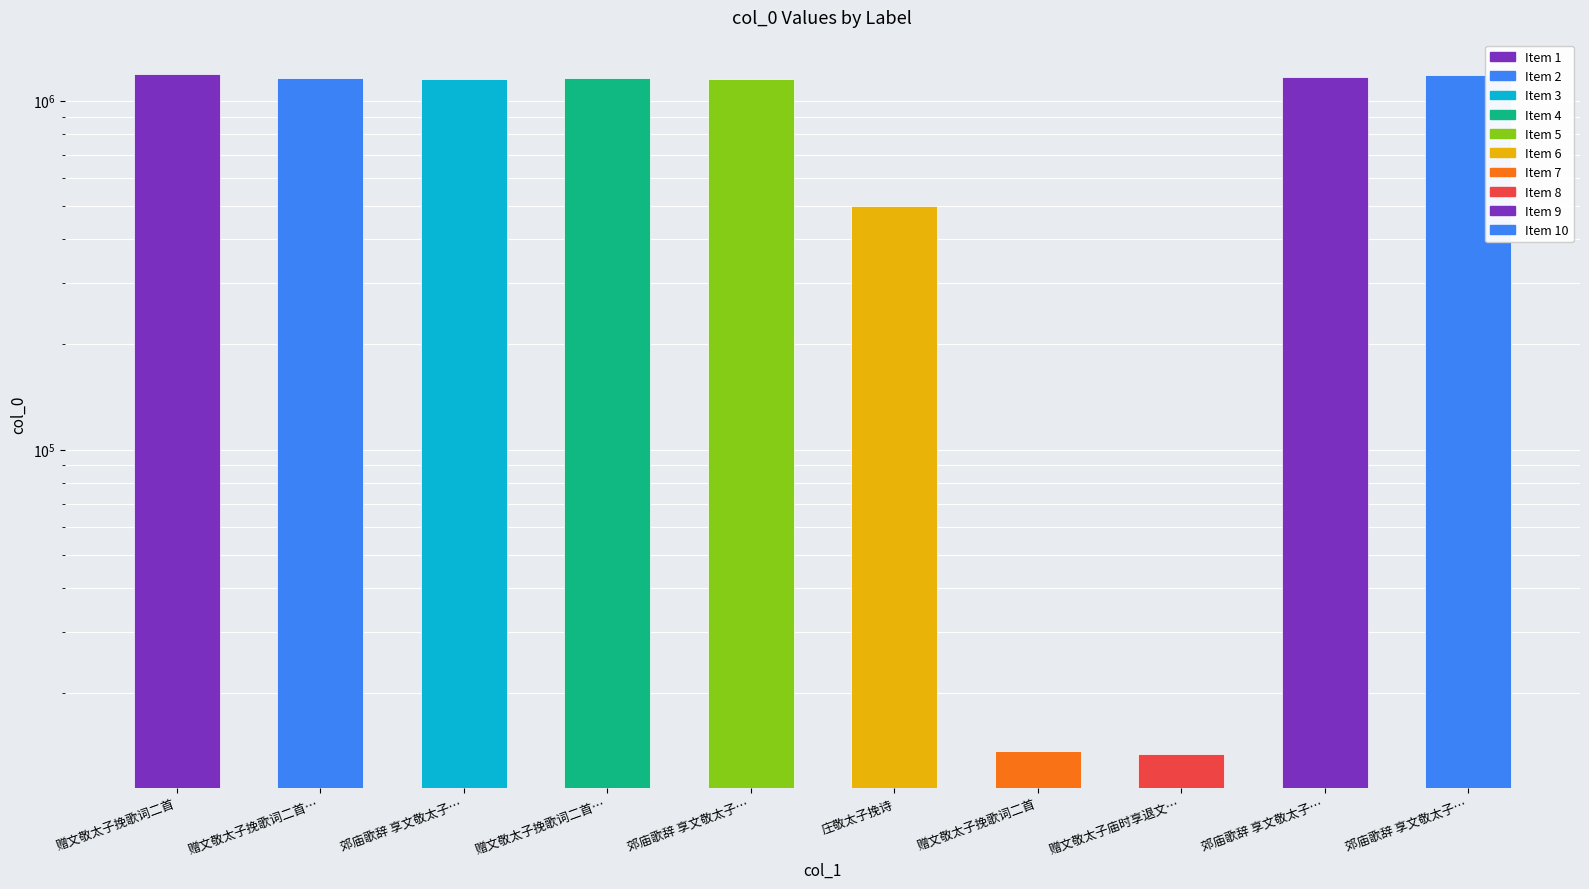

How many series are shown in this chart?

1